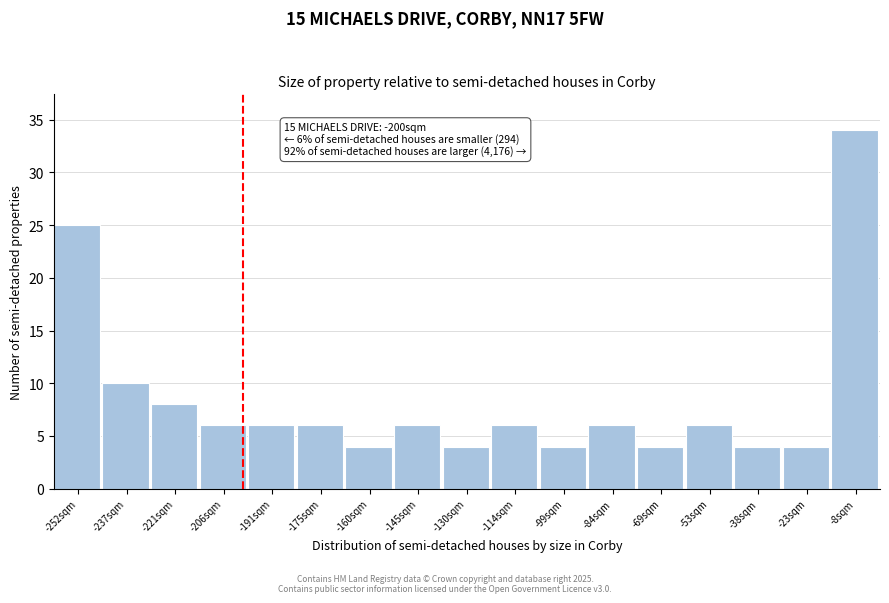

Which range on the x-axis has the tallest bar?

-16 to 0